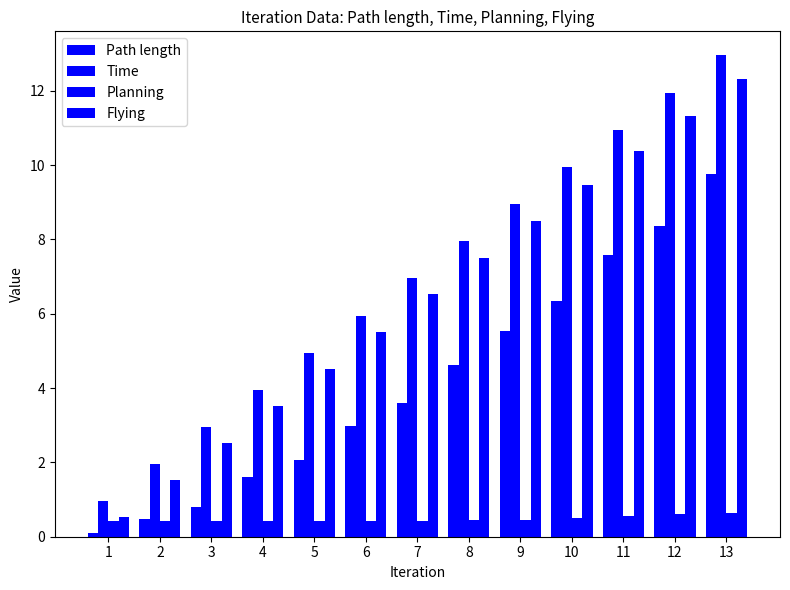

What is the highest value of the Path length series?

9.8